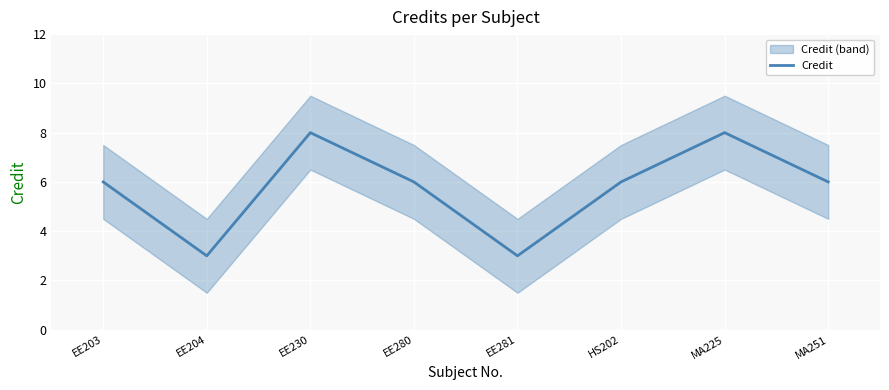

What is the approximate value at EE281?

3